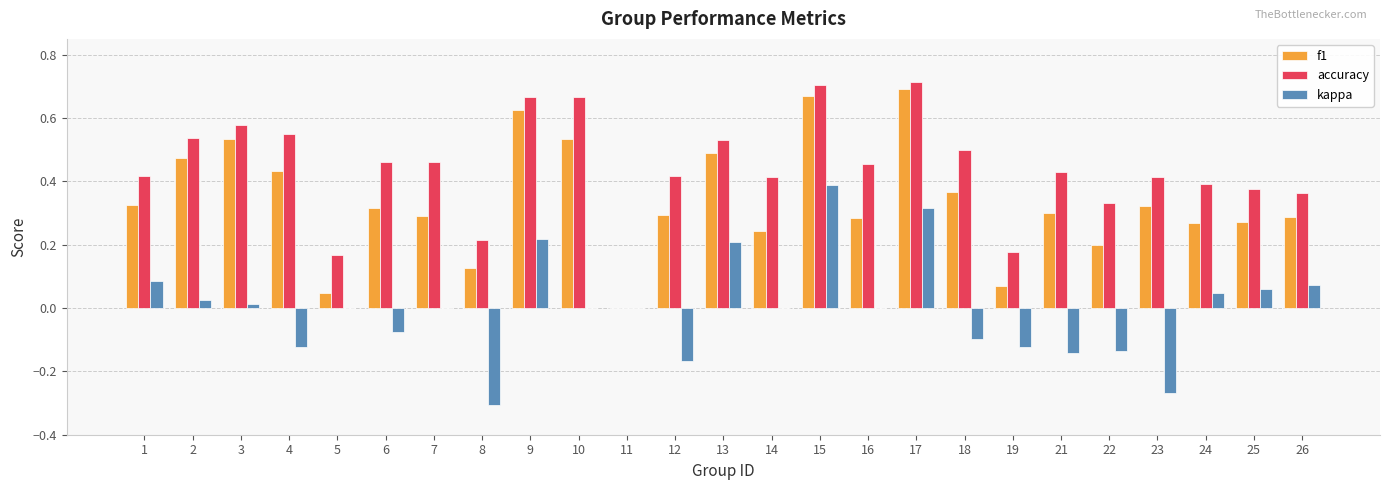

How many data points does each series have?

25